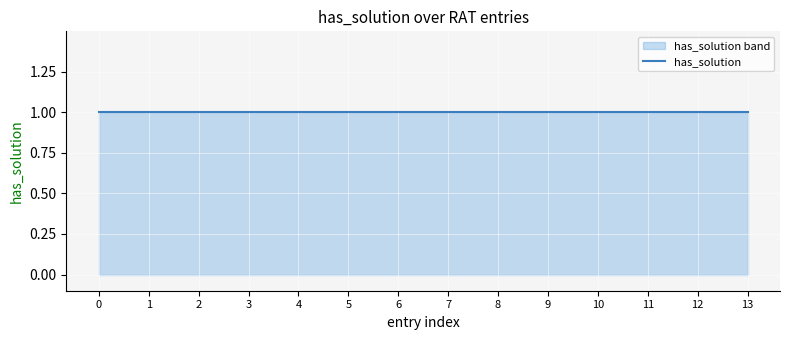

True or false: has_solution_lower has more than 0 interior local peaks.

False